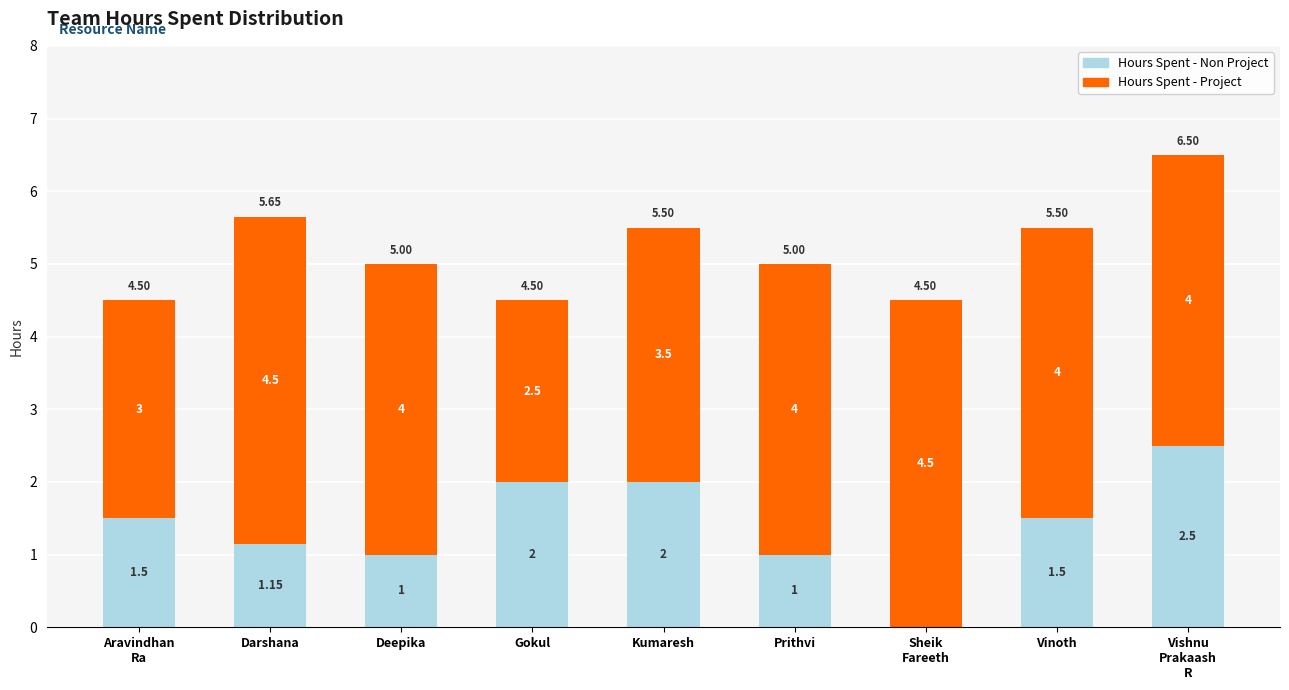

What is the total value across all series at Prithvi?

5.0